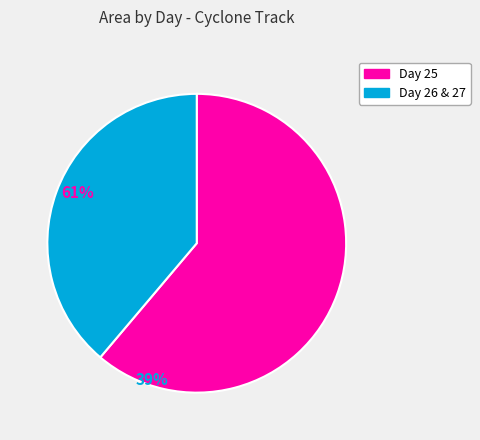

The Day 26 & 27 slice represents 39% of the pie. True or false?

True